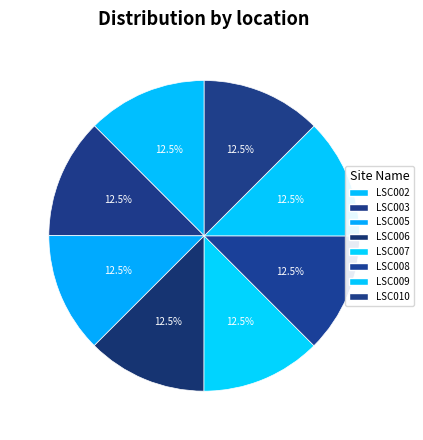

Does LSC009 account for over 50% of the chart?

No